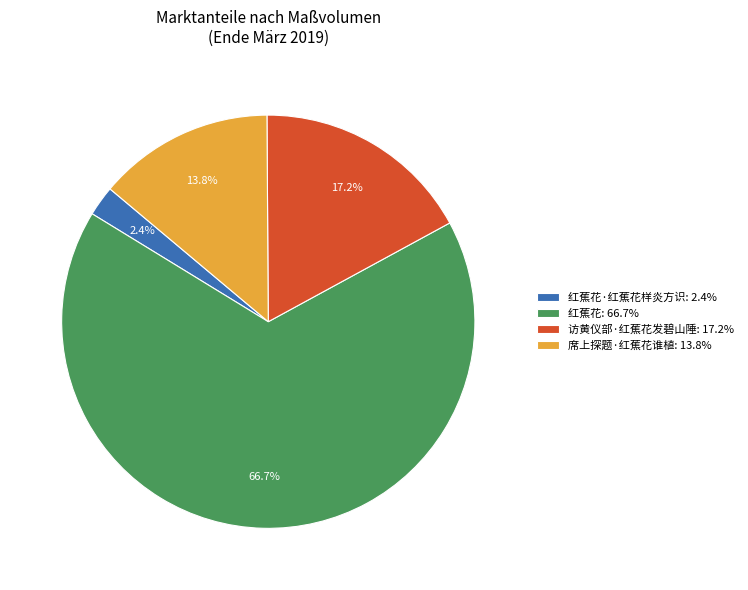

To the nearest percent, what is the average slice percentage?

25%